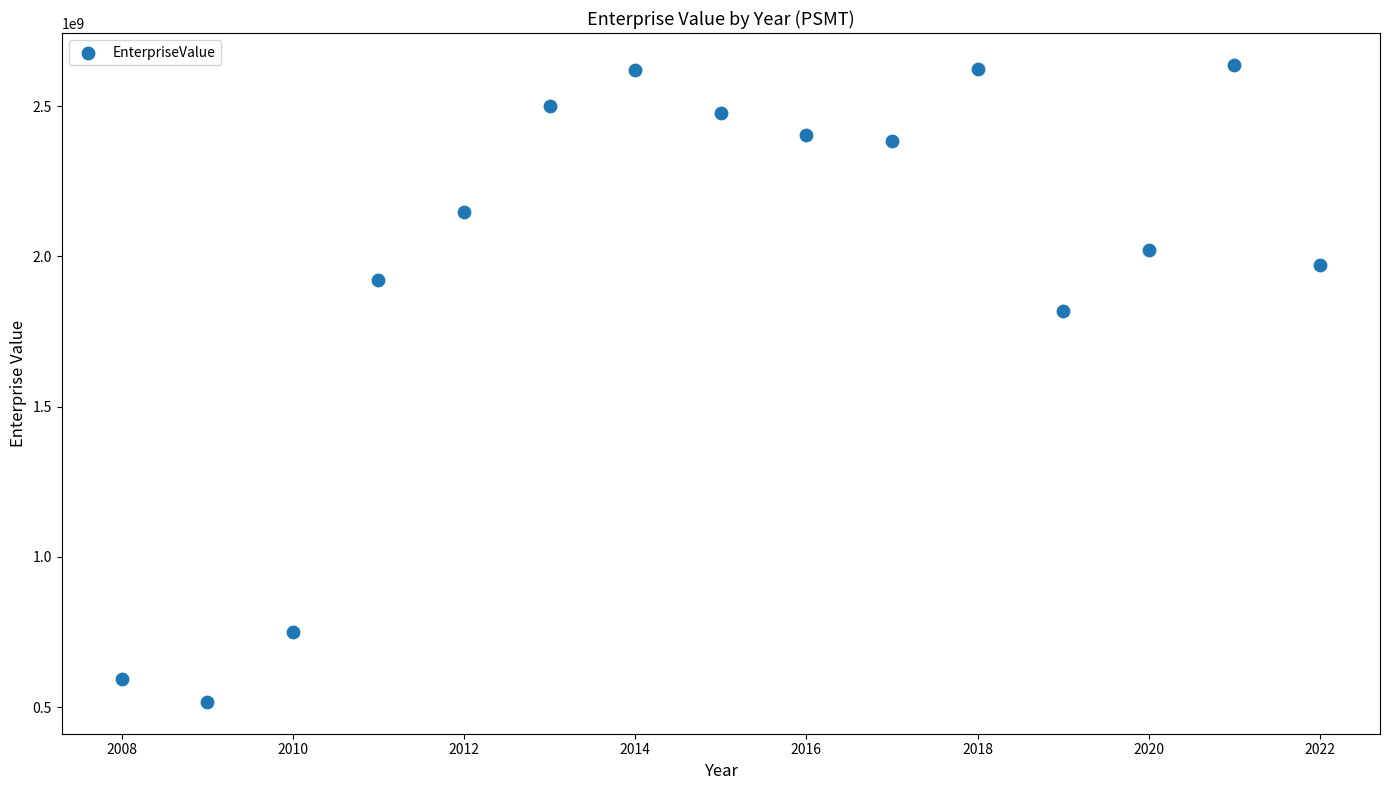

What Y value in the scatter plot is closest to 1577462540?

1819156850.0